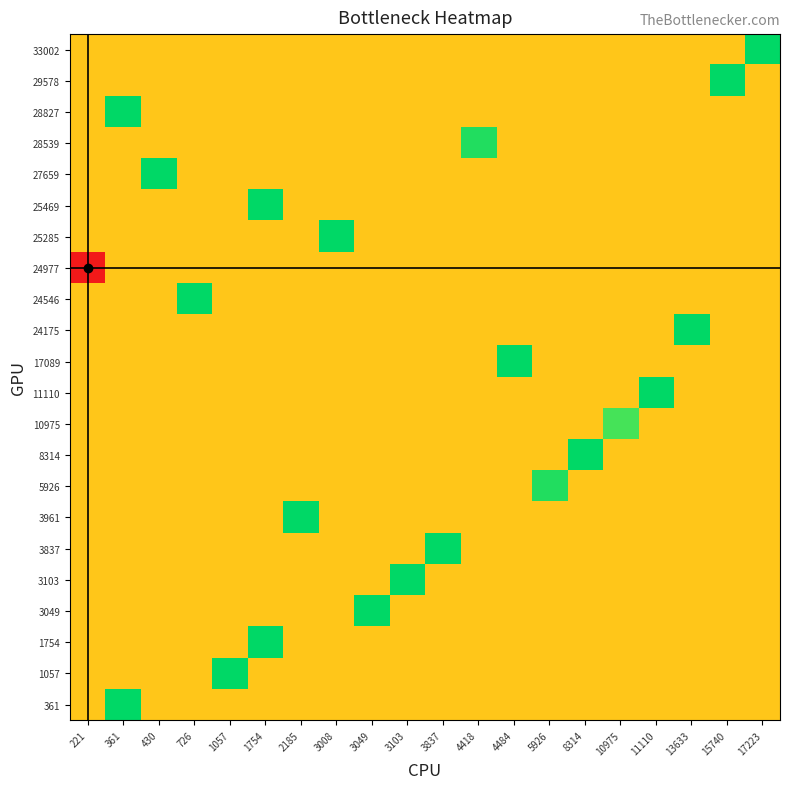

Rank the series by their maximum value, from lowest to highest.

24977, 10975, 5926, 28539, 361, 1057, 1754, 3049, 3103, 3837, 3961, 8314, 11110, 17089, 24175, 24546, 25285, 25469, 27659, 28827, 29578, 33002